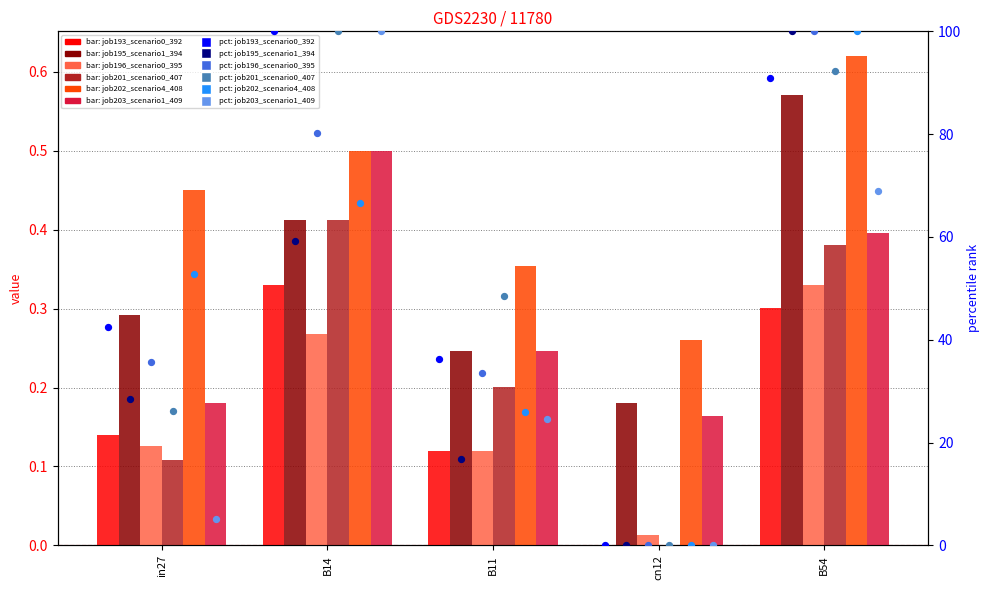

At which category is the sum across all series the highest?

B14